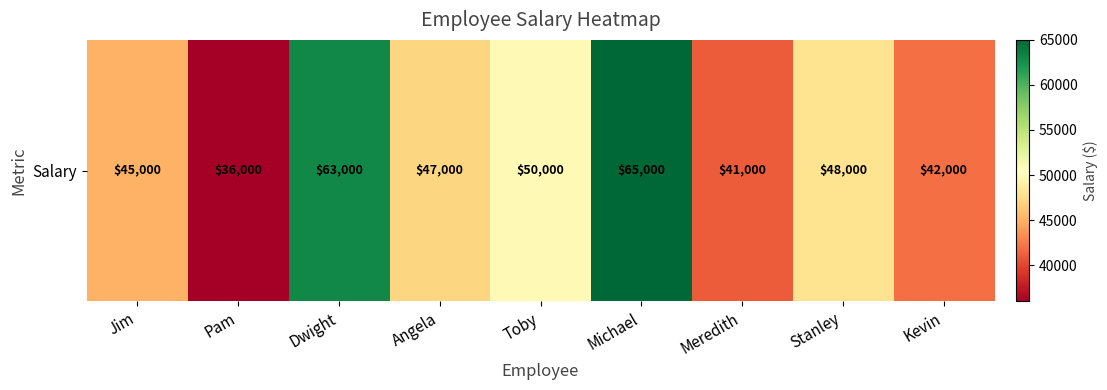

How many data points does each series have?

9